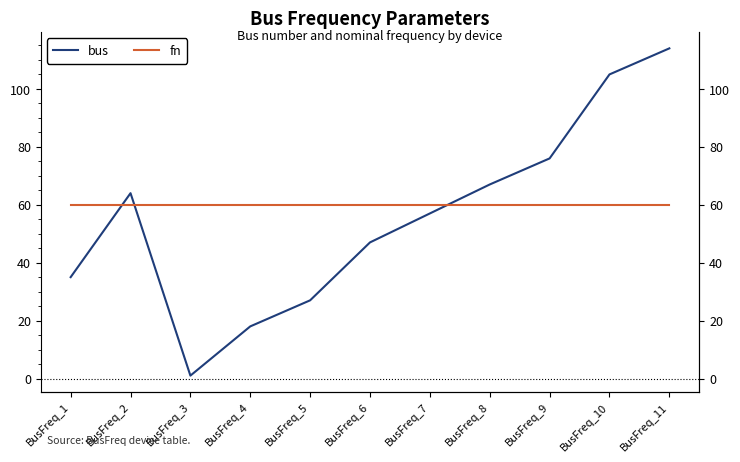

Does the chart have visible grid lines?

No